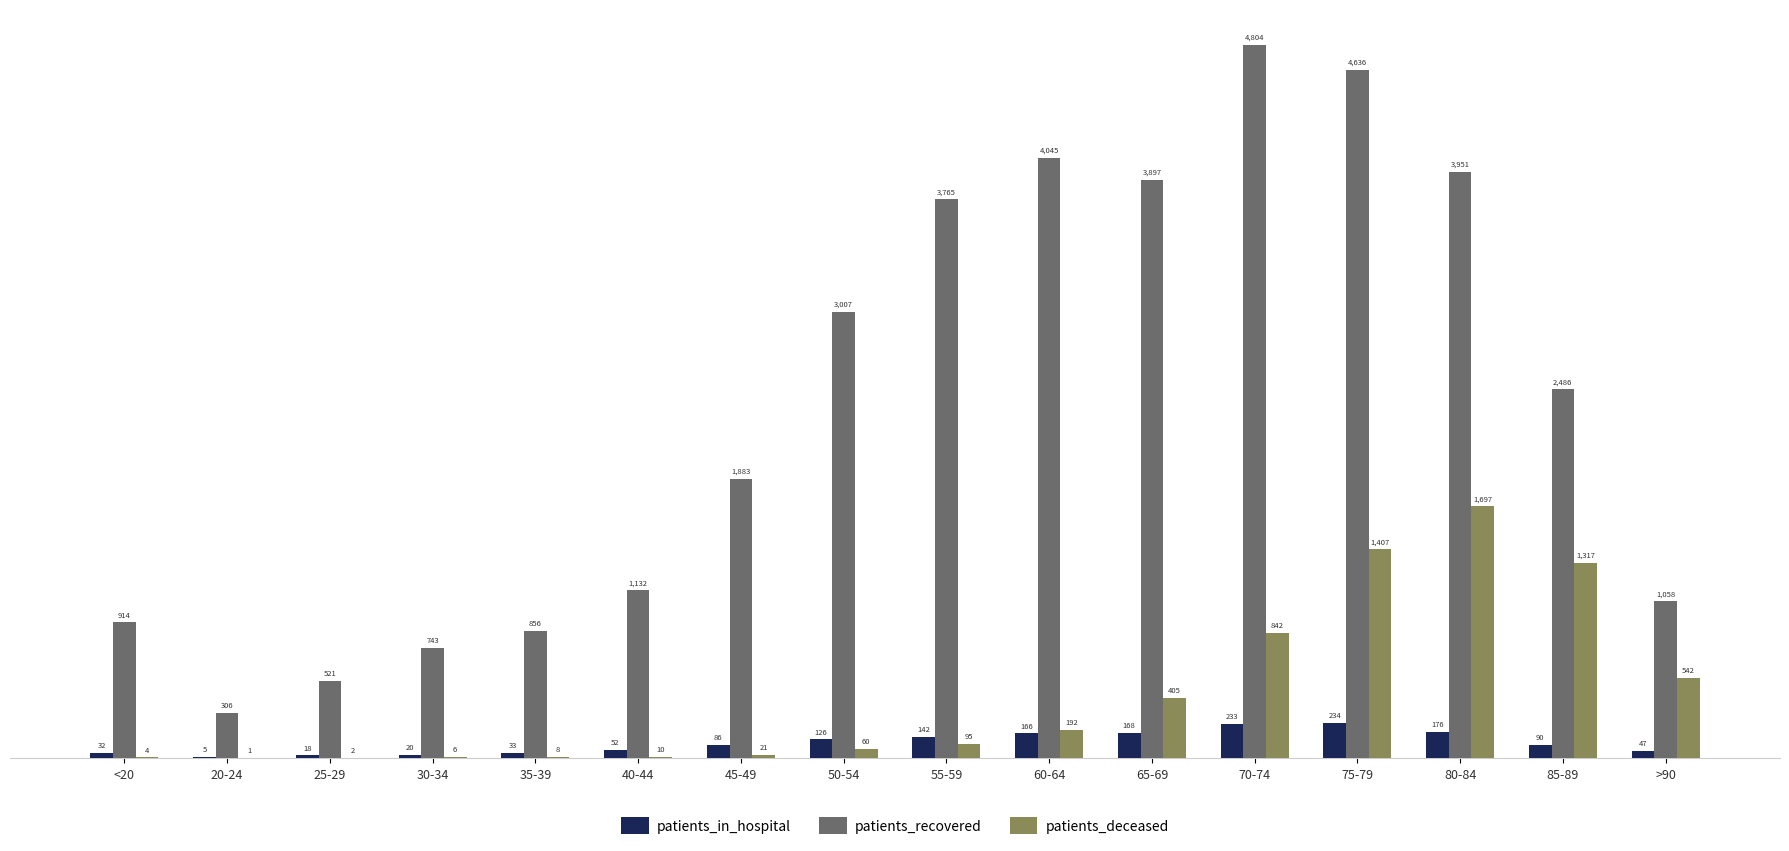

Reading left to right, extract all data points from this chart.

patients_in_hospital: <20=32	20-24=5	25-29=18	30-34=20	35-39=33	40-44=52	45-49=86	50-54=126	55-59=142	60-64=166	65-69=168	70-74=233	75-79=234	80-84=176	85-89=90	>90=47
patients_recovered: <20=914	20-24=306	25-29=521	30-34=743	35-39=856	40-44=1132	45-49=1883	50-54=3007	55-59=3765	60-64=4045	65-69=3897	70-74=4804	75-79=4636	80-84=3951	85-89=2486	>90=1058
patients_deceased: <20=4	20-24=1	25-29=2	30-34=6	35-39=8	40-44=10	45-49=21	50-54=60	55-59=95	60-64=192	65-69=405	70-74=842	75-79=1407	80-84=1697	85-89=1317	>90=542